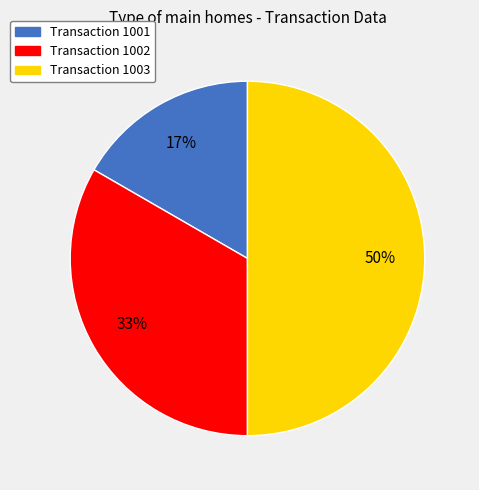

Between Transaction 1003 and Transaction 1002, which is larger?

Transaction 1003